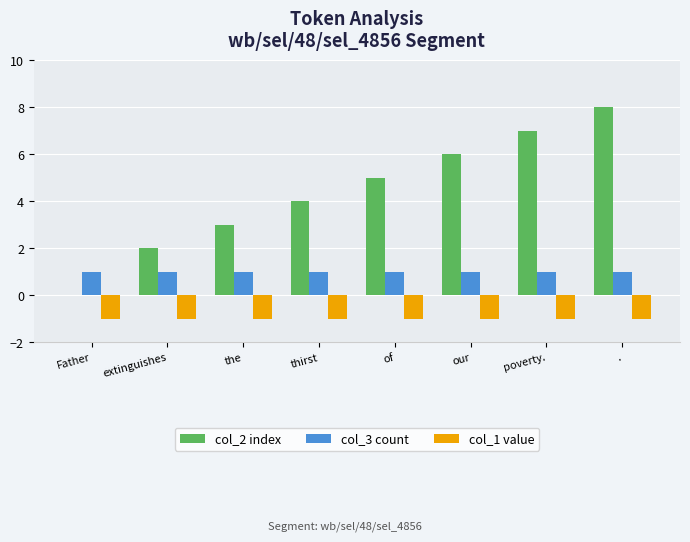

How many groups of bars are there?

8